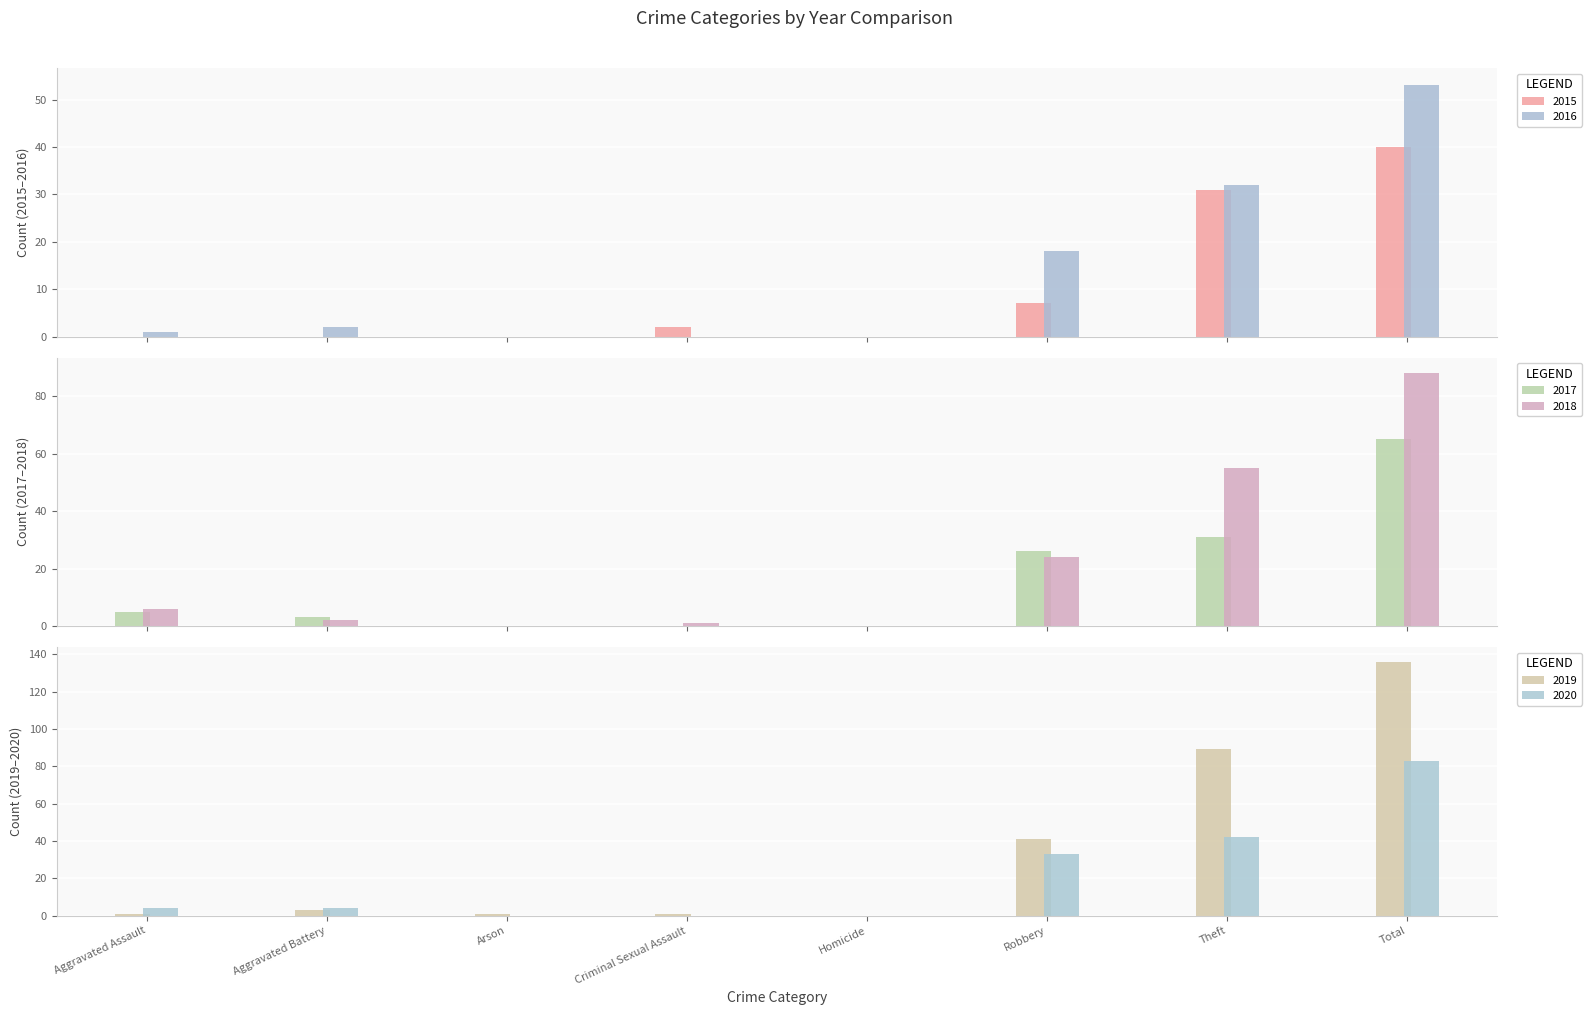

Does the chart contain any negative values?

No